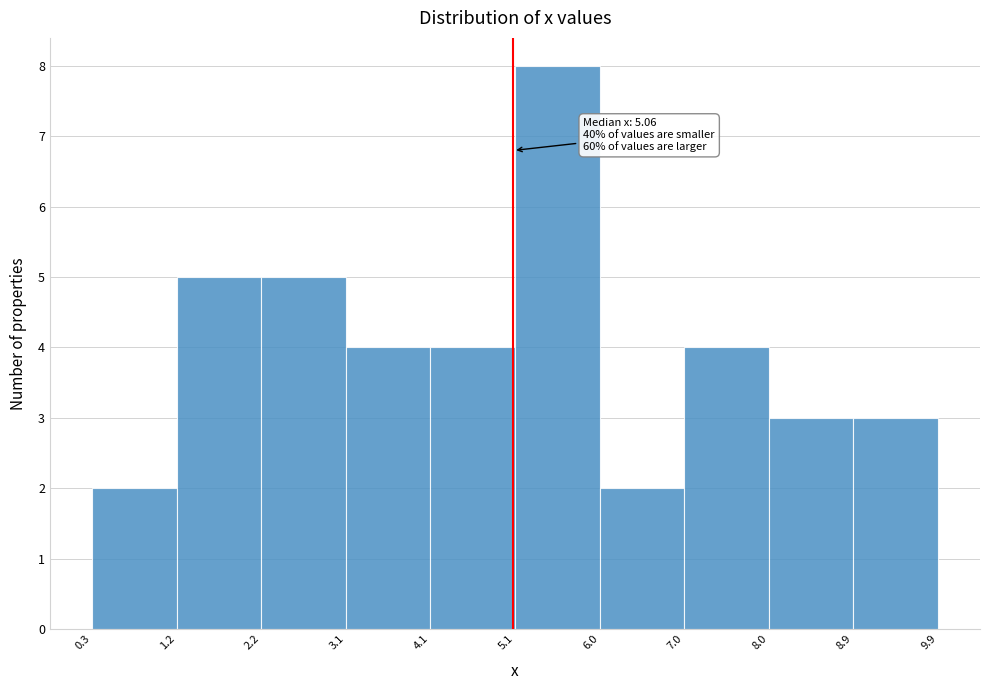

Which range on the x-axis has the tallest bar?

5.1 to 6.0